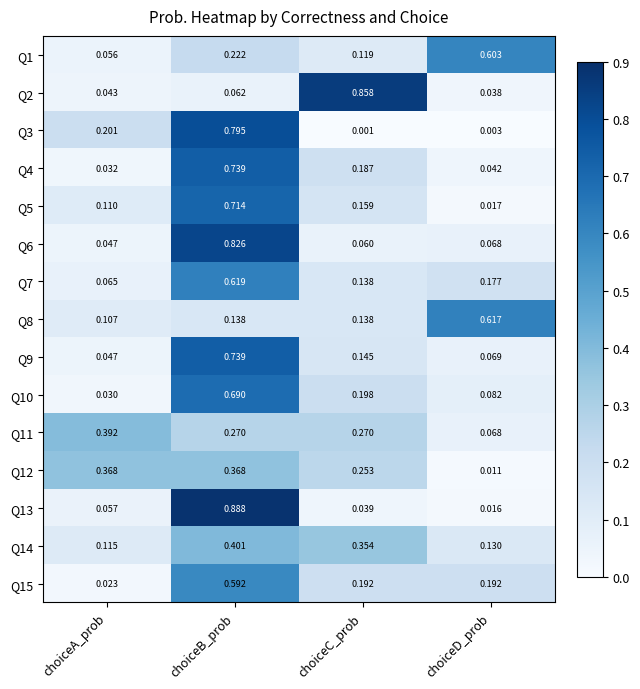

Count the number of data series in this chart.

15